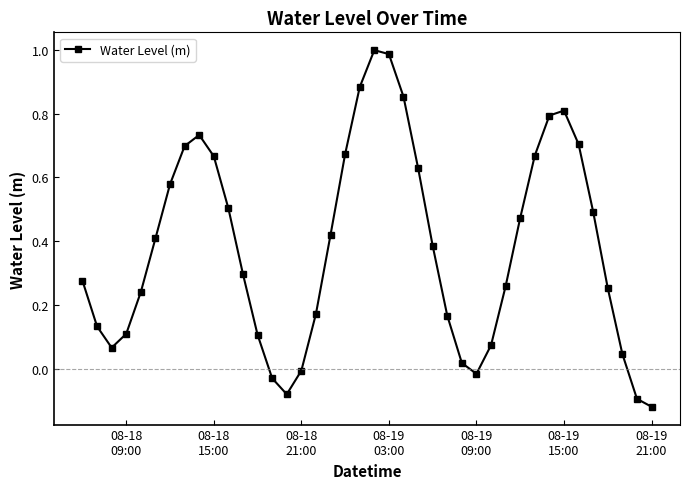

What is the difference between the maximum and minimum values?

1.1